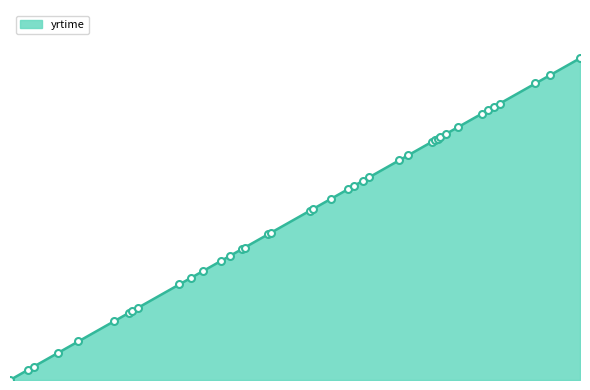

Does the chart have visible grid lines?

No